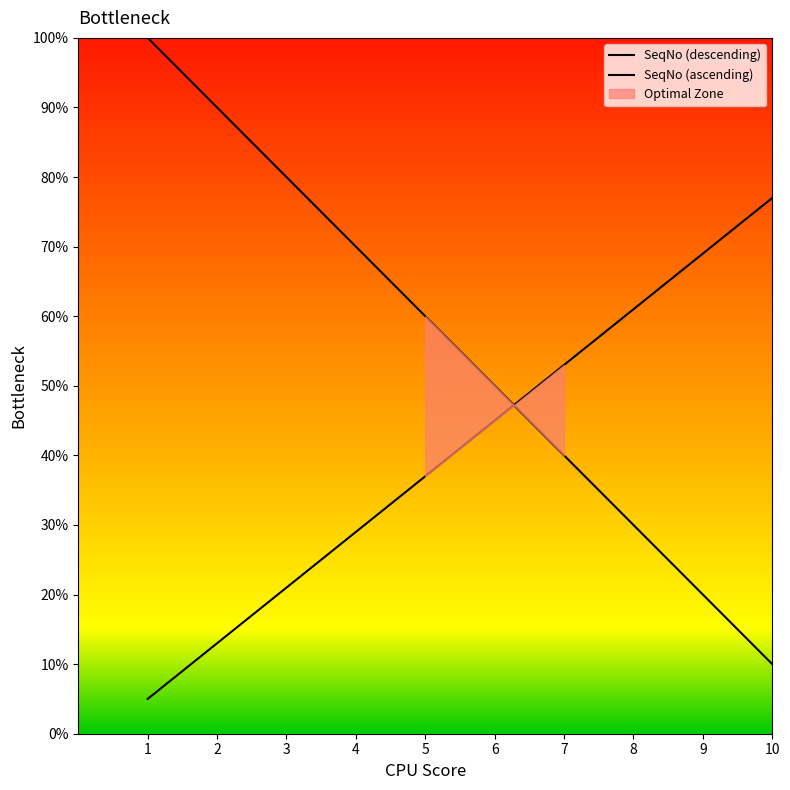

How many distinct data groups are displayed?

2